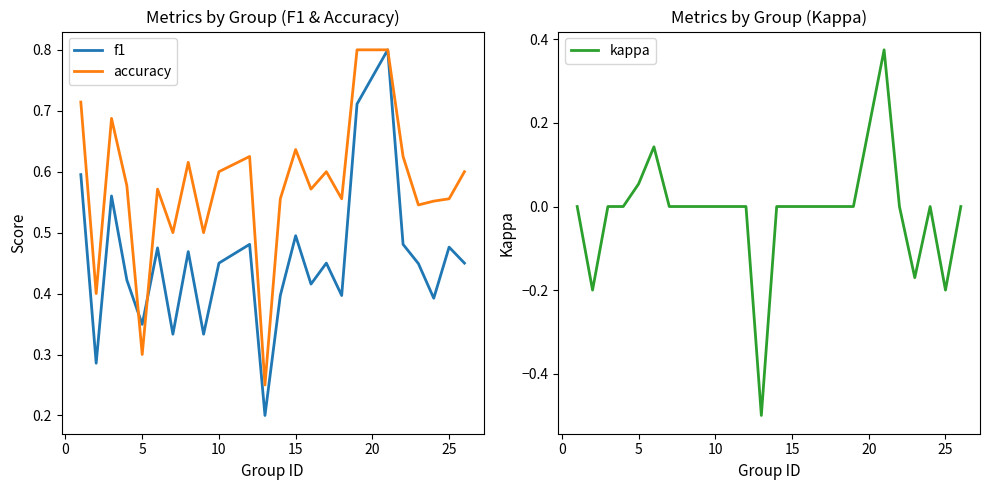

True or false: kappa and f1 cross at least once.

False